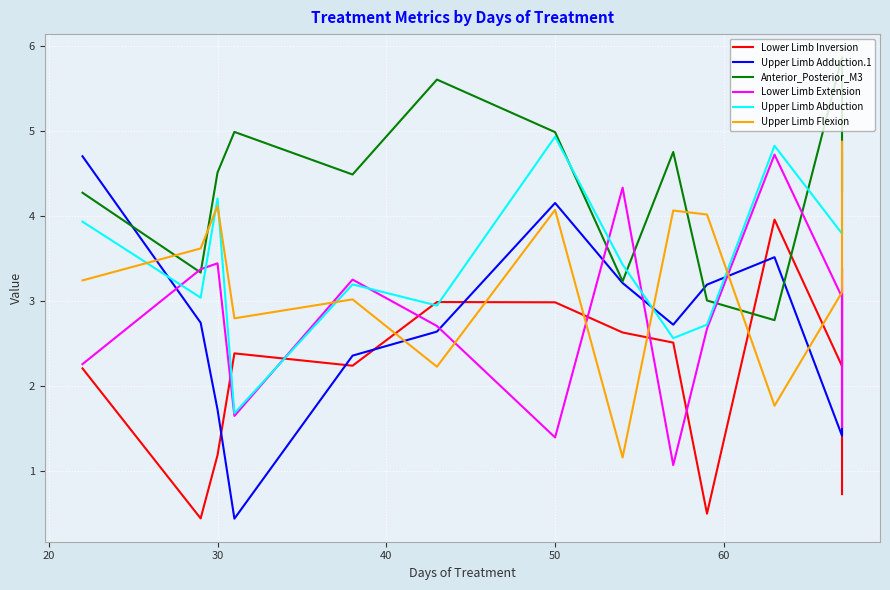

Reading left to right, transcribe all the data shown in this chart.

Lower Limb Inversion: 2.2	0.4	1.2	2.4	2.2	3.0	3.0	2.6	2.5	0.5	4.0	2.2	3.1	0.7
Upper Limb Adduction.1: 4.7	2.7	1.7	0.4	2.4	2.6	4.2	3.2	2.7	3.2	3.5	1.4	1.5	3.0
Anterior_Posterior_M3: 4.3	3.3	4.5	5.0	4.5	5.6	5.0	3.2	4.8	3.0	2.8	5.9	4.6	4.3
Lower Limb Extension: 2.3	3.4	3.4	1.6	3.3	2.7	1.4	4.3	1.1	2.7	4.7	3.0	3.4	1.5
Upper Limb Abduction: 3.9	3.0	4.2	1.7	3.2	2.9	4.9	3.4	2.6	2.7	4.8	3.8	4.8	4.7
Upper Limb Flexion: 3.2	3.6	4.1	2.8	3.0	2.2	4.1	1.2	4.1	4.0	1.8	3.1	3.9	4.9